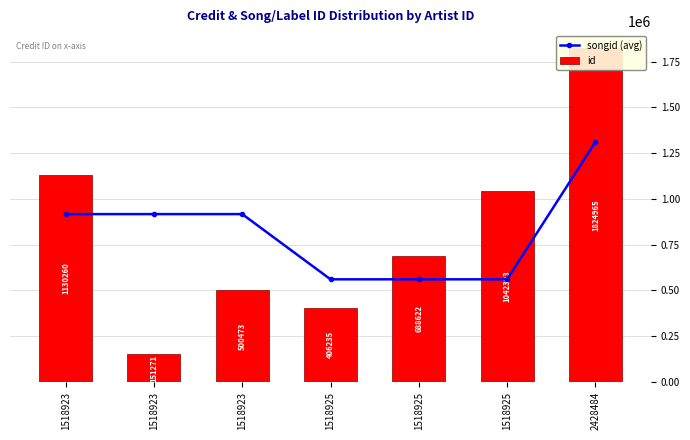

Rank the series by their average value, from highest to lowest.

songid (avg), id